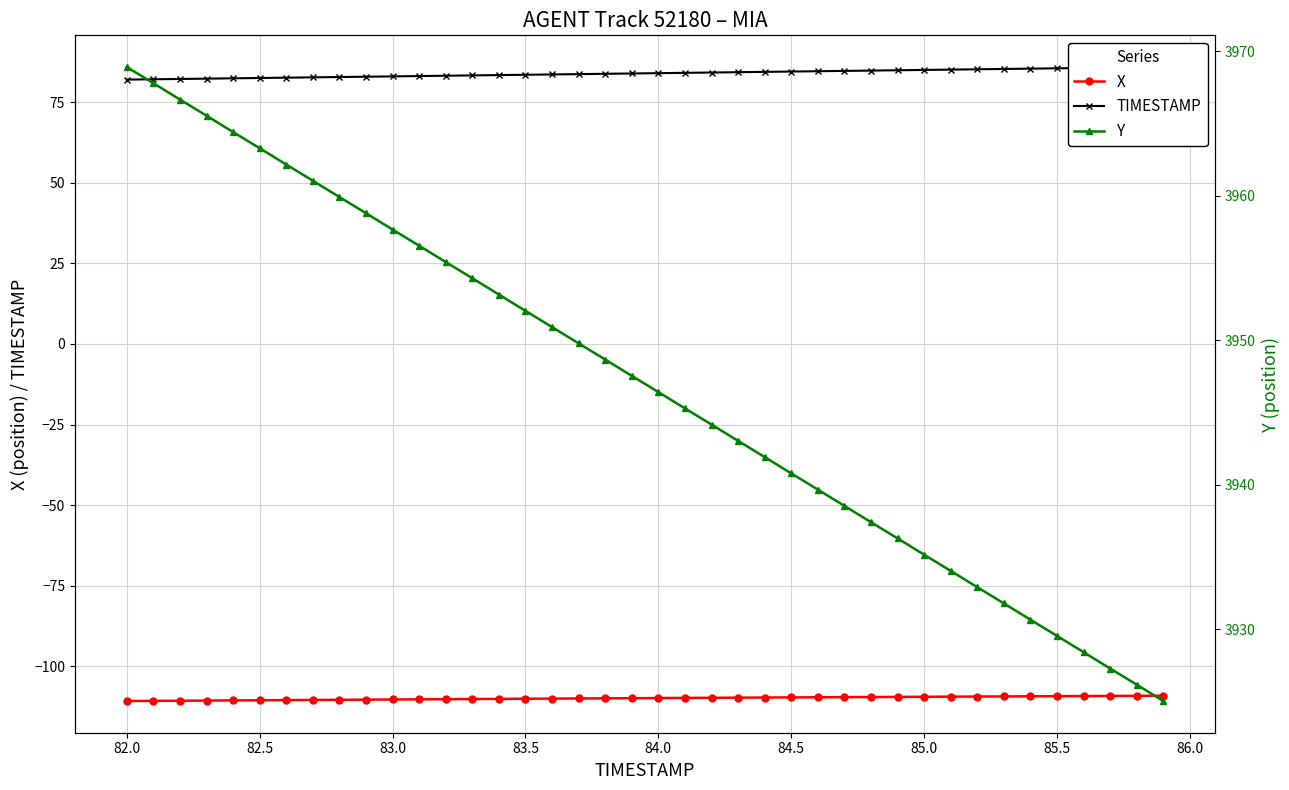

What is the maximum value for X?

-109.1